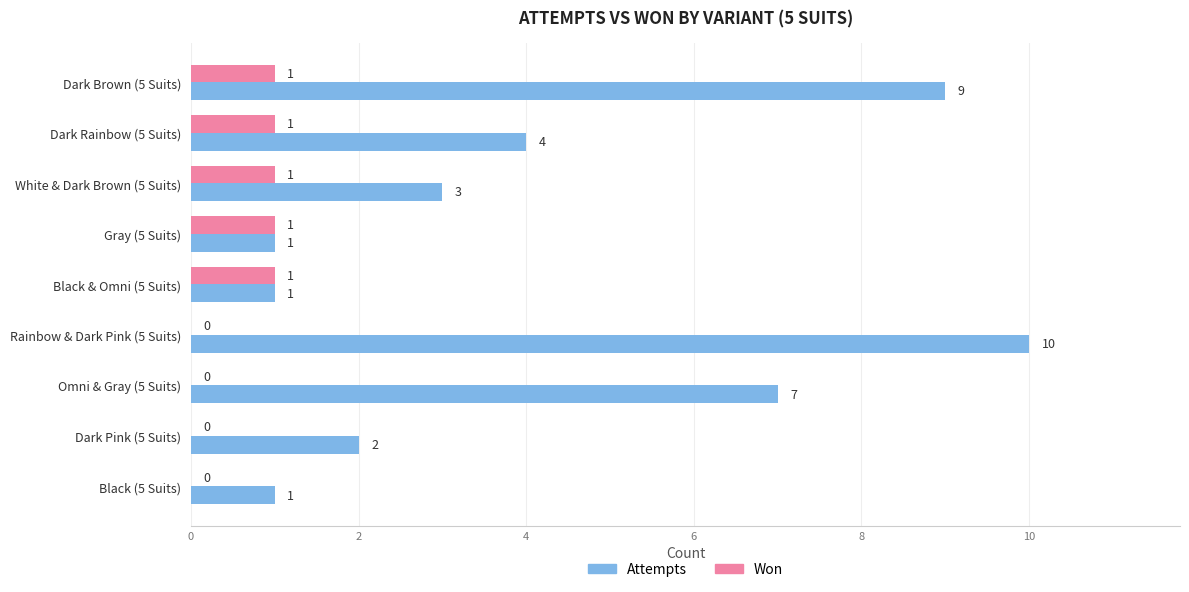

What is the maximum value shown in the chart?

10